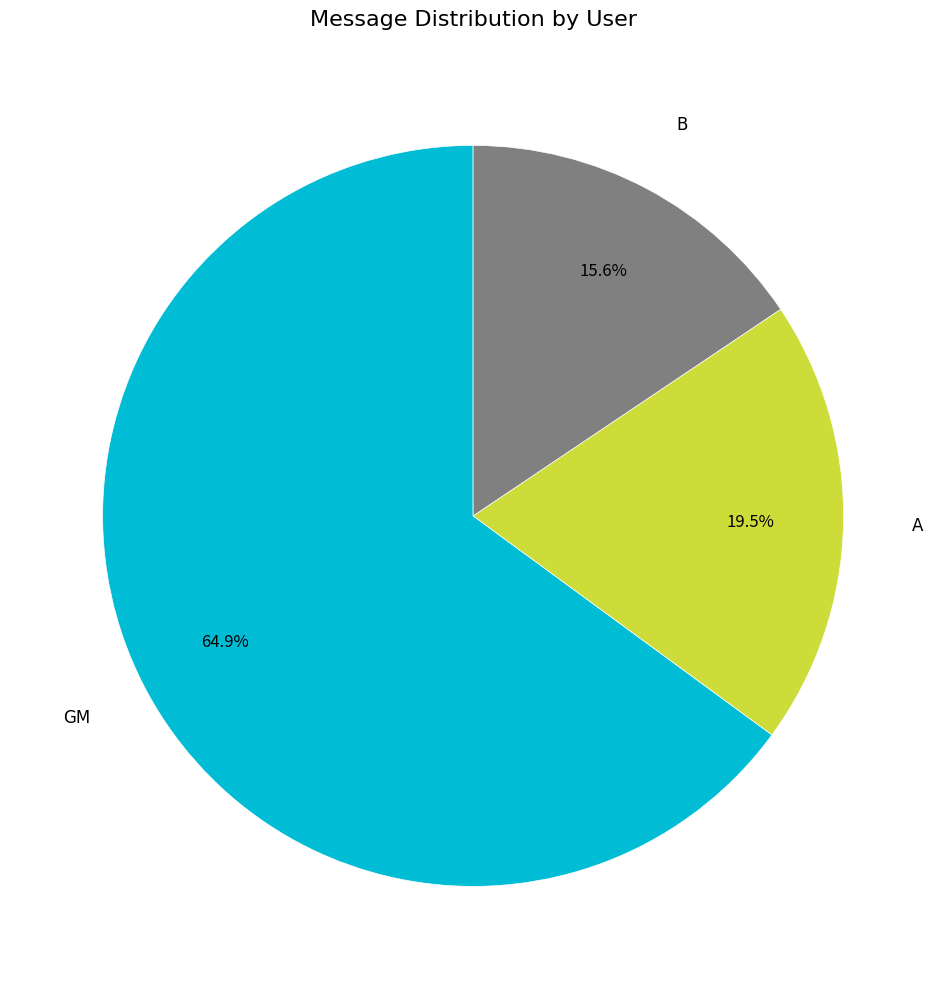

Is there any slice that represents more than half of the pie?

Yes